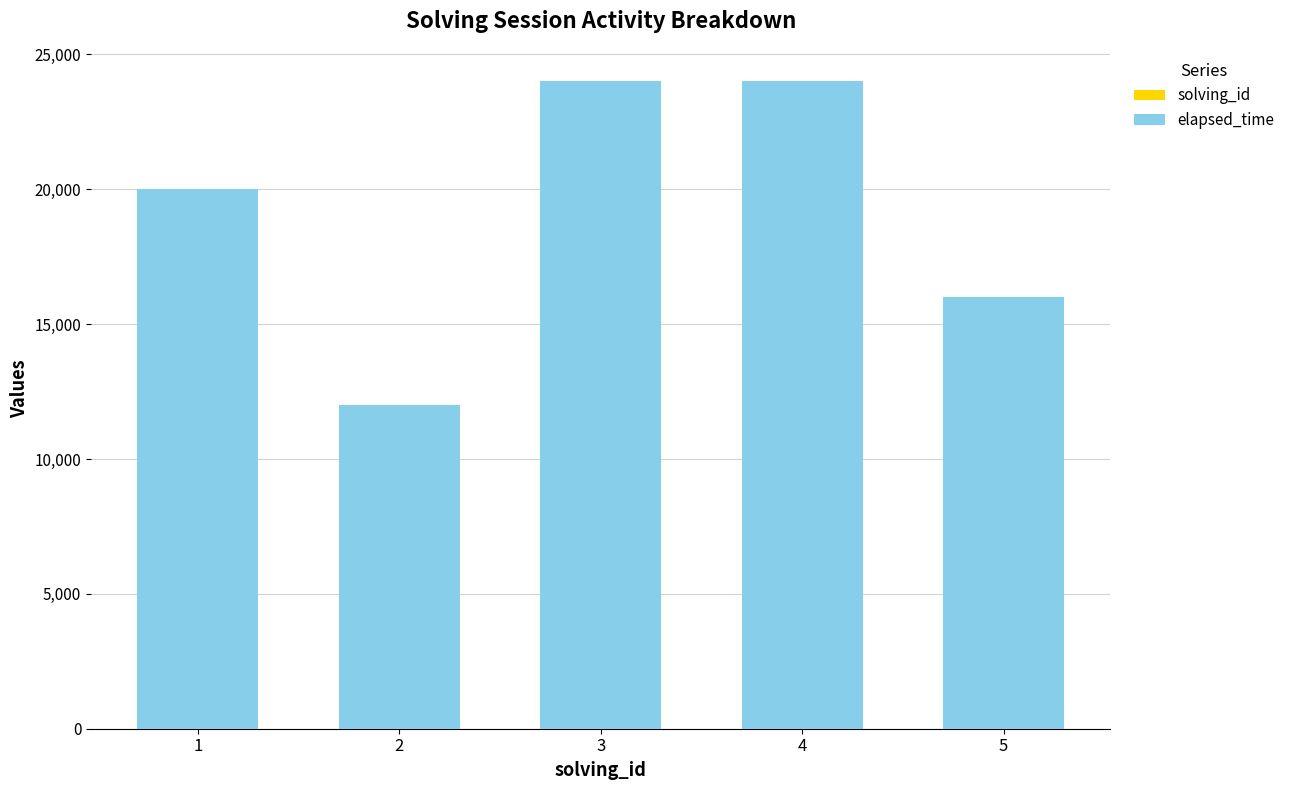

Rank the series by their maximum value, from highest to lowest.

elapsed_time, solving_id